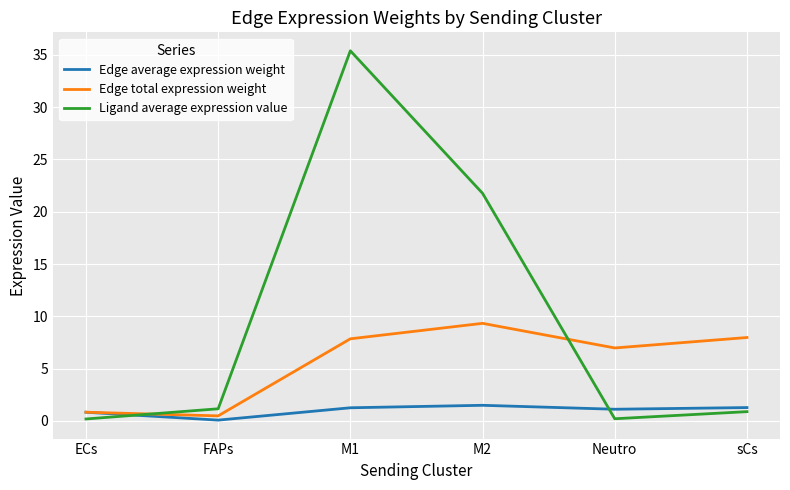

Which series has the largest range (max minus min)?

Ligand average expression value